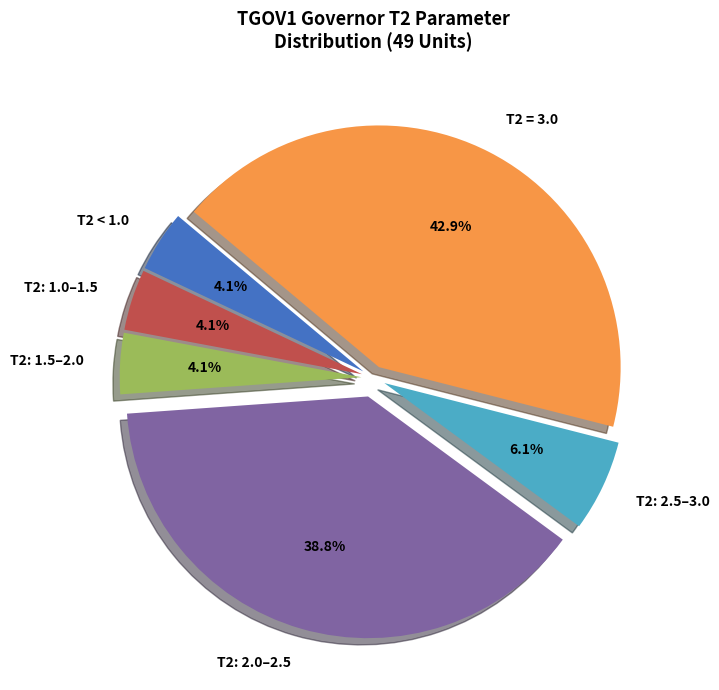

Which category has the biggest portion of the pie?

T2 = 3.0